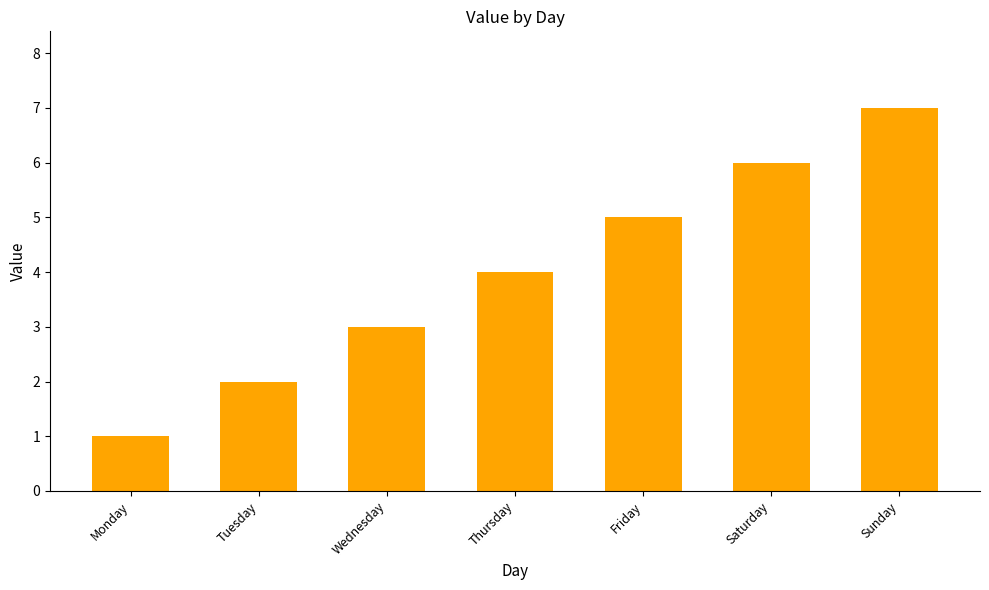

What is the sum of the values at Tuesday and Wednesday?

5